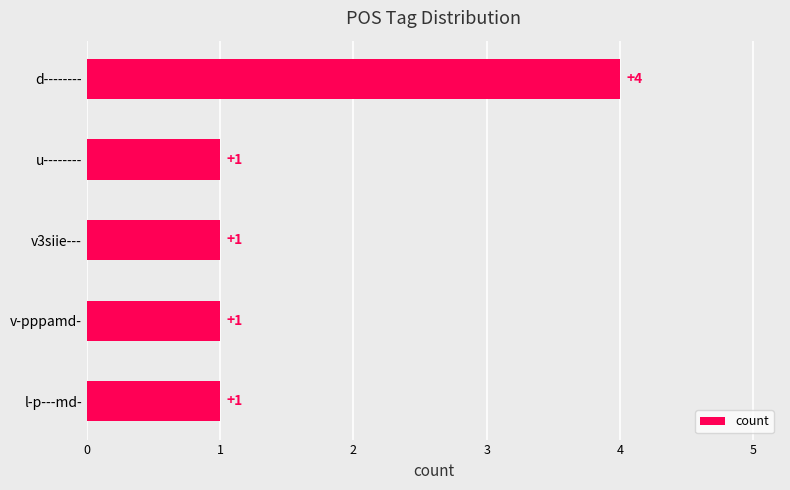

What is the smallest value displayed?

1